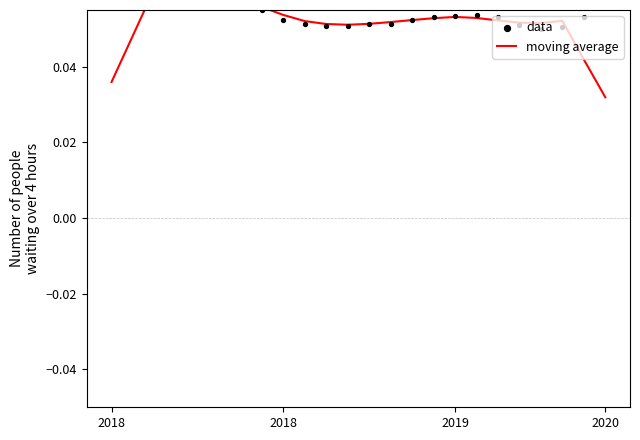

What is the total value across all series at 22?

0.1